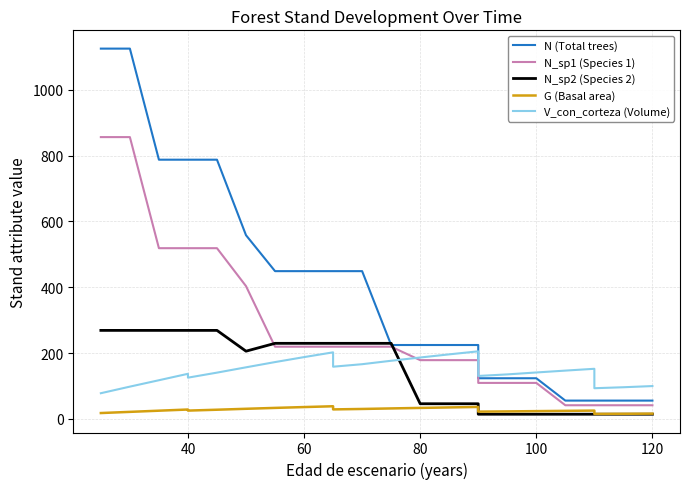

How many categories are shown in the chart?

29